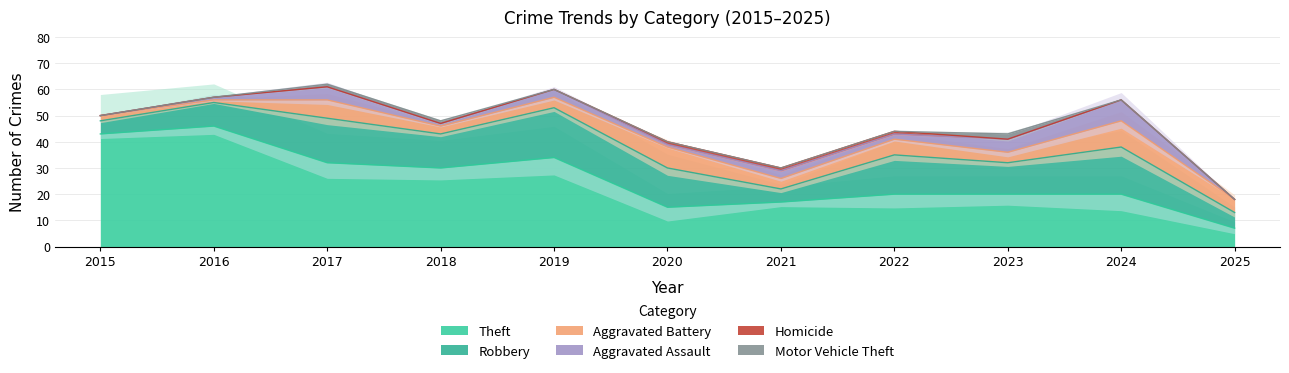

Does the chart have visible grid lines?

Yes